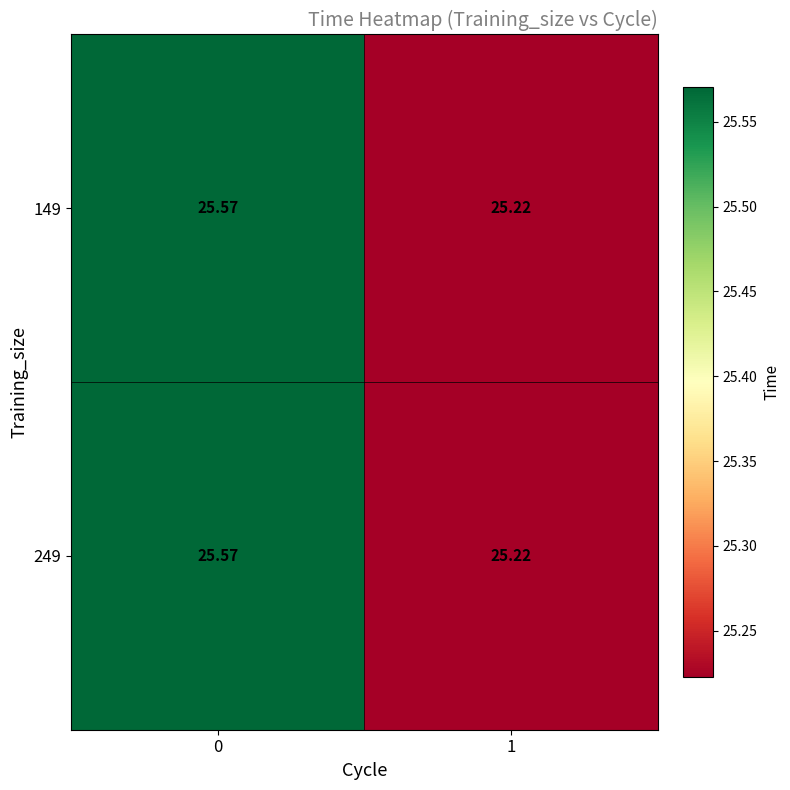

Reading right to left, list all the values displayed in this chart.

149: 1=25.2	0=25.6
249: 1=25.2	0=25.6